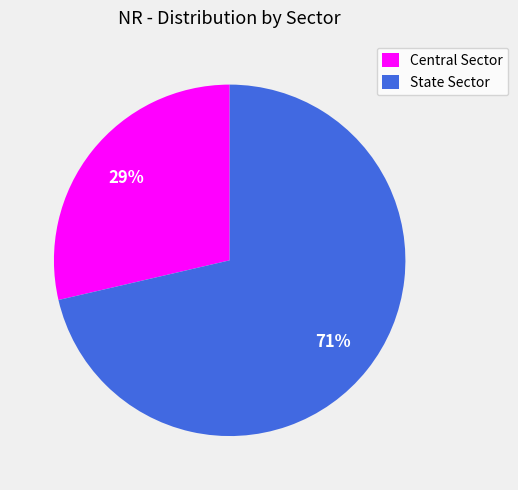

To the nearest percent, what portion does State Sector represent?

71%